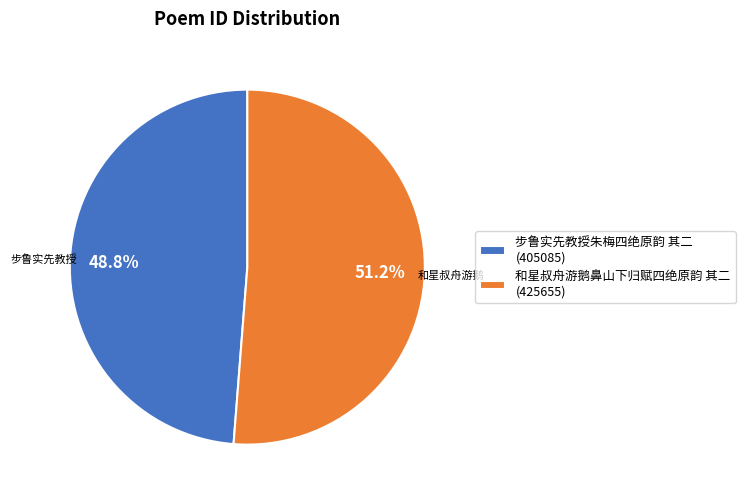

What is the largest slice in the pie chart?

和星叔舟游鹅鼻山下归赋四绝原韵 其二